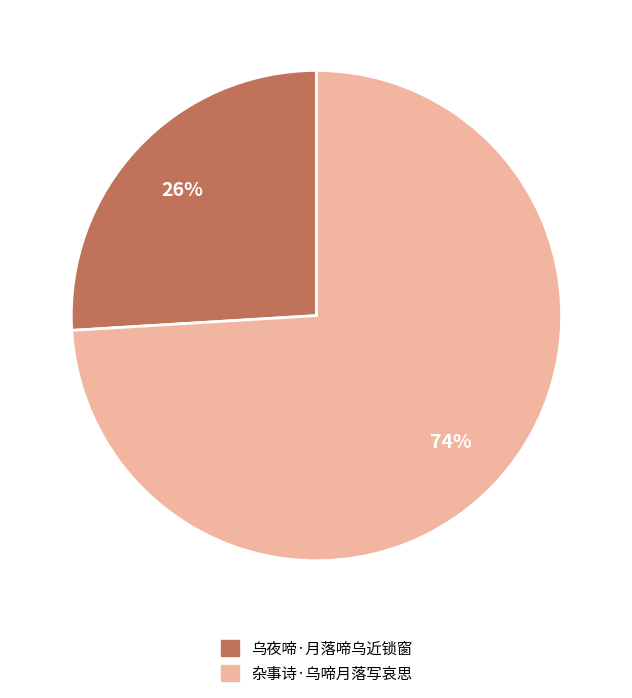

Between 杂事诗·乌啼月落写哀思 and 乌夜啼·月落啼乌近锁窗, which is larger?

杂事诗·乌啼月落写哀思